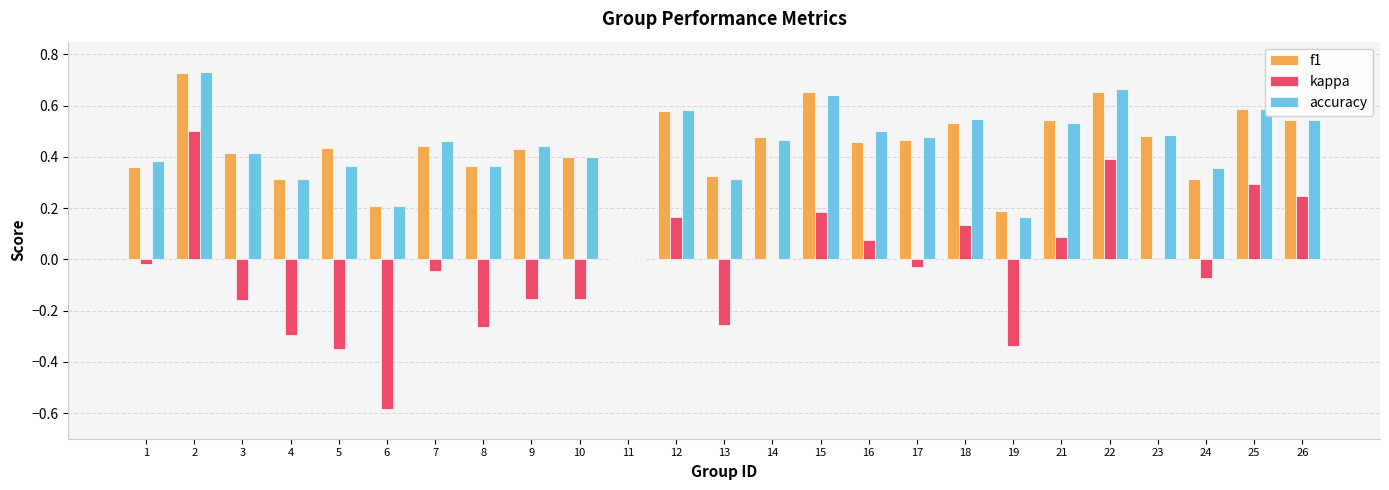

Which series changed the most between 8 and 9?

kappa